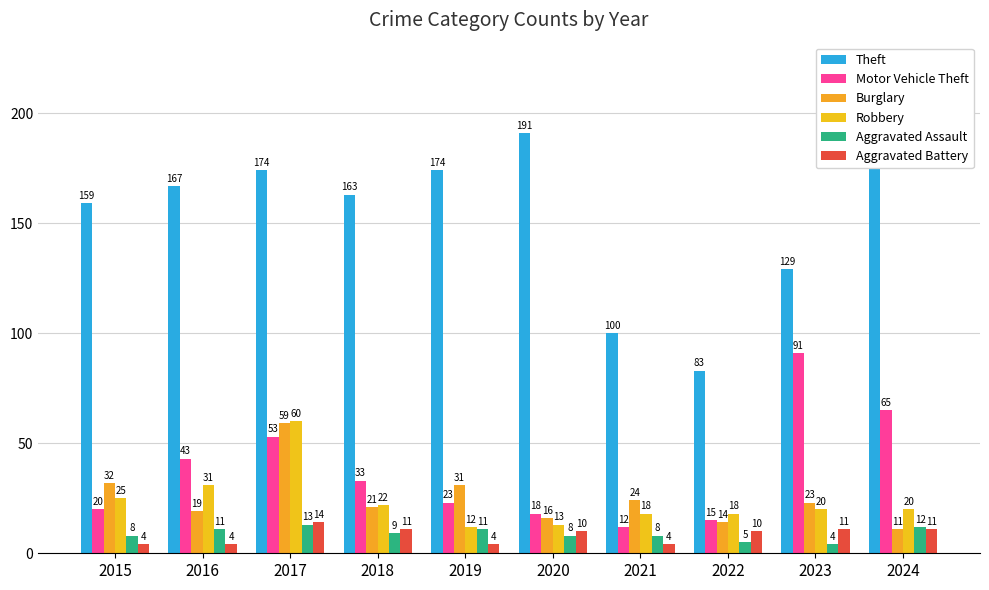

What is the difference between the maximum and second lowest values in the Aggravated Battery series?

10